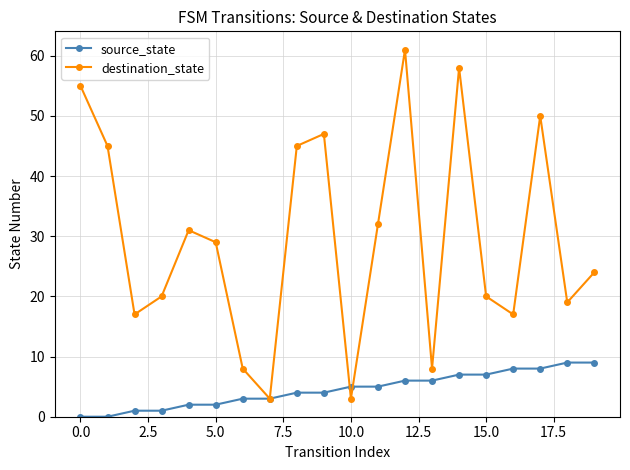

True or false: destination_state has more than 1 interior local peaks.

True